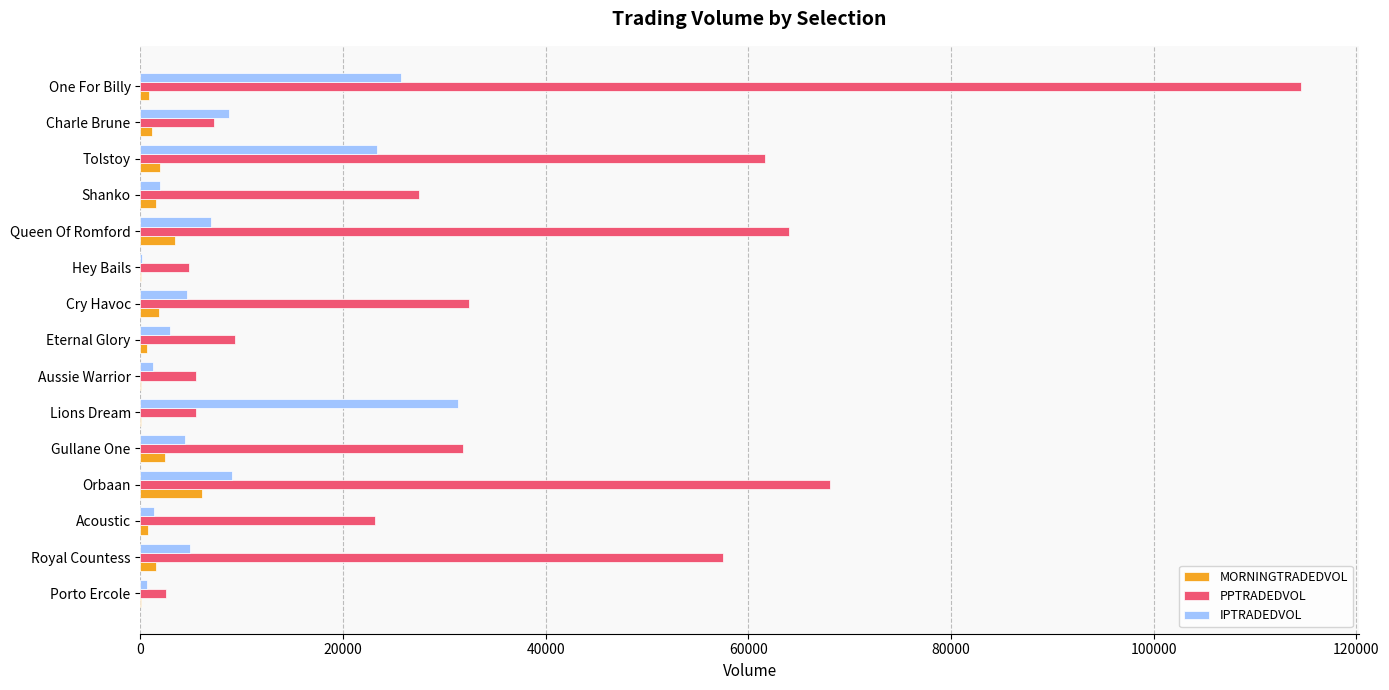

Between Aussie Warrior and Cry Havoc, which series saw the biggest shift?

PPTRADEDVOL